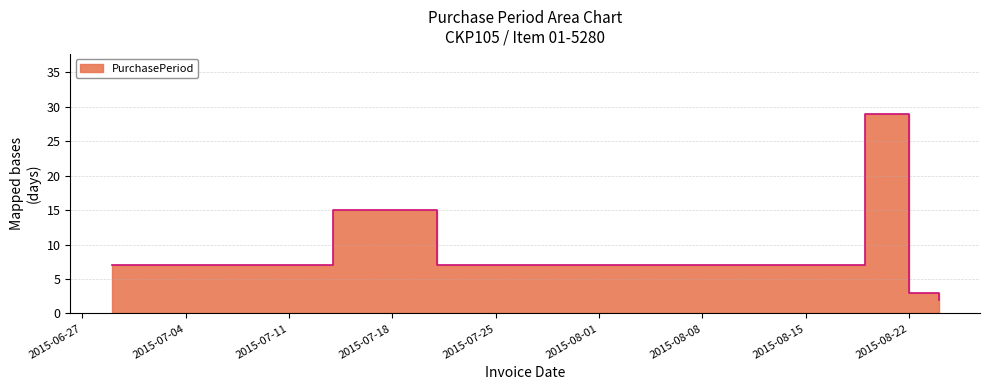

At which category does the data reach its first local valley?

2015-07-21